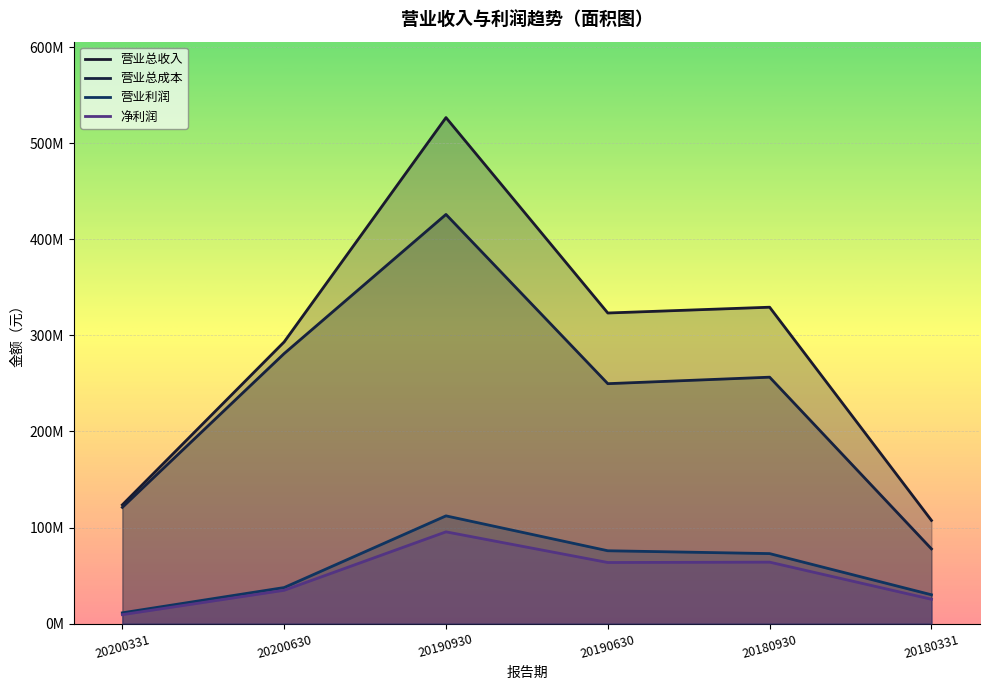

Where is 营业总成本 nearest to the value 251846485?

20190630